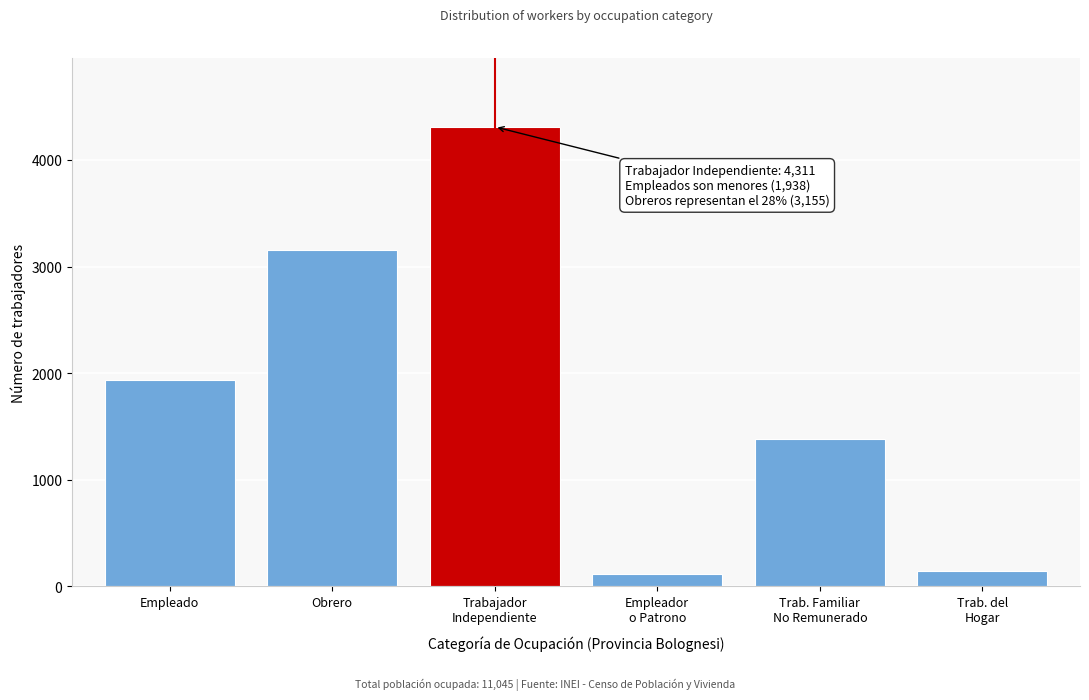

Reading left to right, transcribe all the data shown in this chart.

1938	3155	4311	117	1380	144